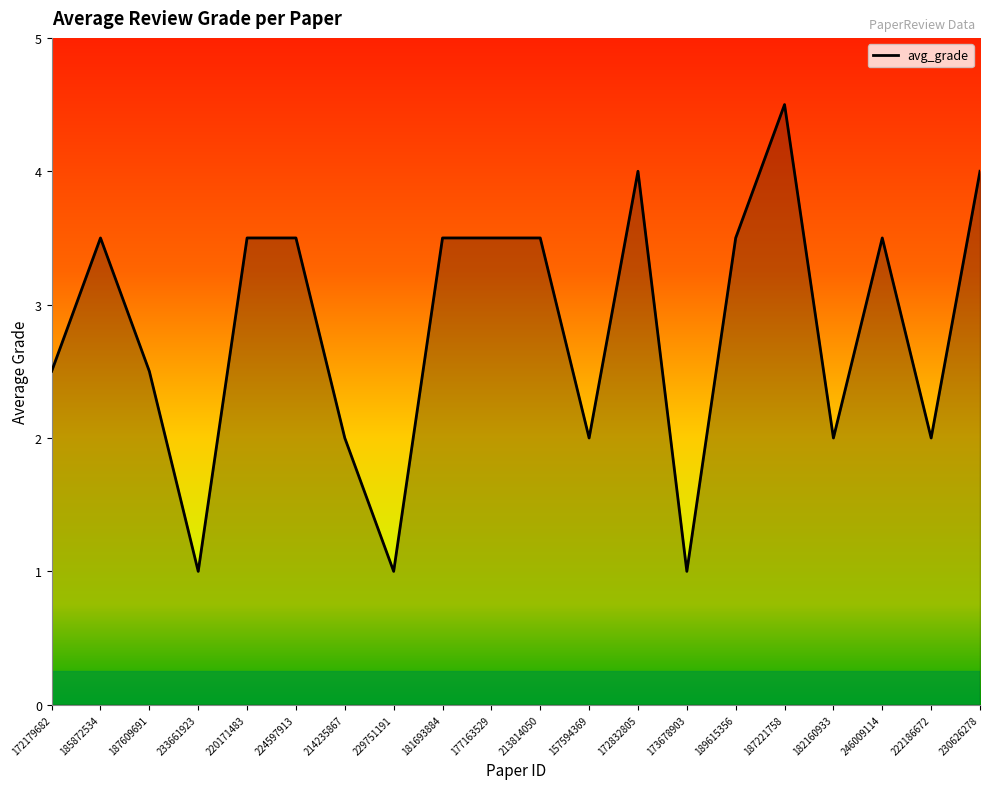

Between 173678903 and 222186672, which is larger?

222186672